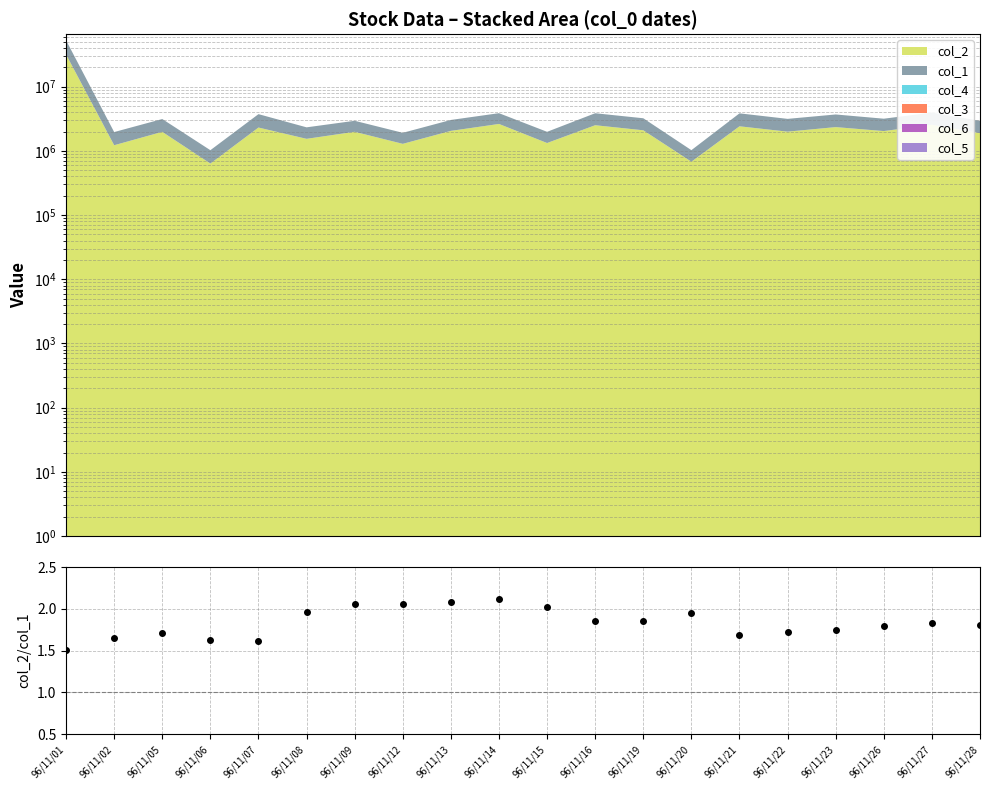

Reading left to right, extract all data points from this chart.

1.5	1.7	1.7	1.6	1.6	2.0	2.1	2.1	2.1	2.1	2.0	1.9	1.9	2.0	1.7	1.7	1.7	1.8	1.8	1.8